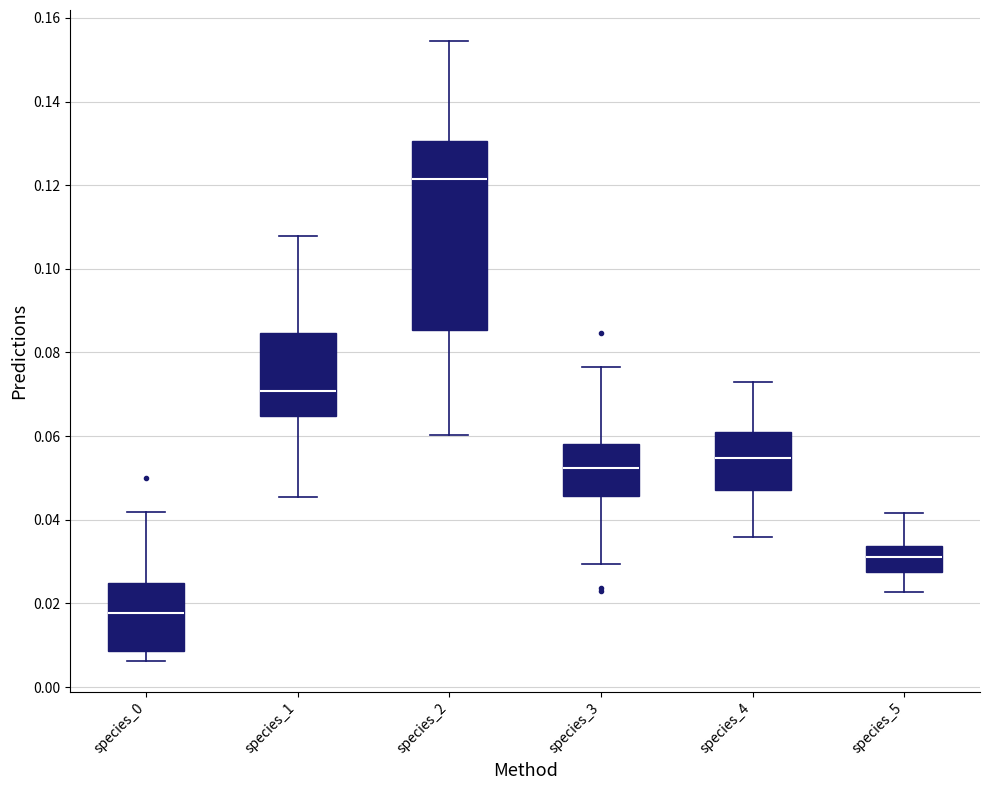

Reading left to right, transcribe this box plot: for each box, give where its median line is, the range the box spans, and where its two whiskers end, as read against the y-axis. The values are not printed on the chart, so give them approximately, as read against the axis.

species_0: median 0.018, box 0.008 to 0.024, whiskers 0.006 to 0.042
species_1: median 0.070, box 0.064 to 0.084, whiskers 0.046 to 0.108
species_2: median 0.122, box 0.086 to 0.130, whiskers 0.060 to 0.154
species_3: median 0.052, box 0.046 to 0.058, whiskers 0.030 to 0.076
species_4: median 0.054, box 0.048 to 0.060, whiskers 0.036 to 0.072
species_5: median 0.030, box 0.028 to 0.034, whiskers 0.022 to 0.042